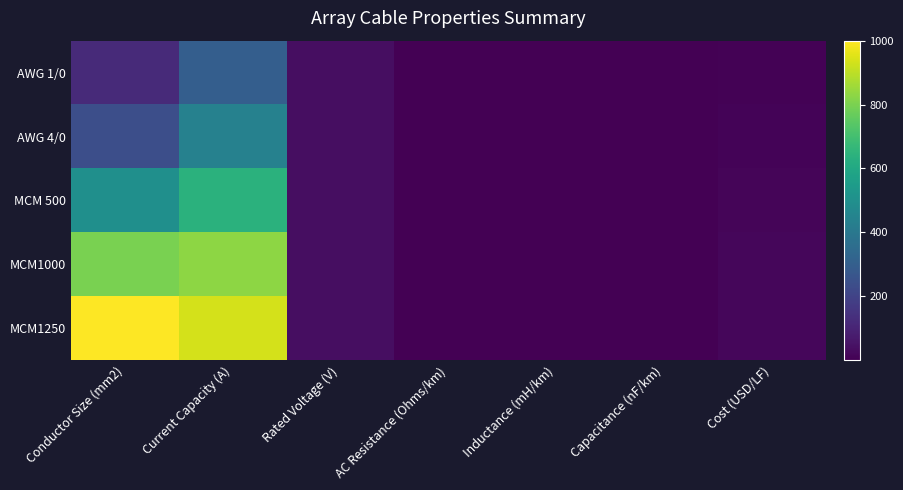

Between Rated Voltage (V) and Current Capacity (A), which is larger?

Current Capacity (A)